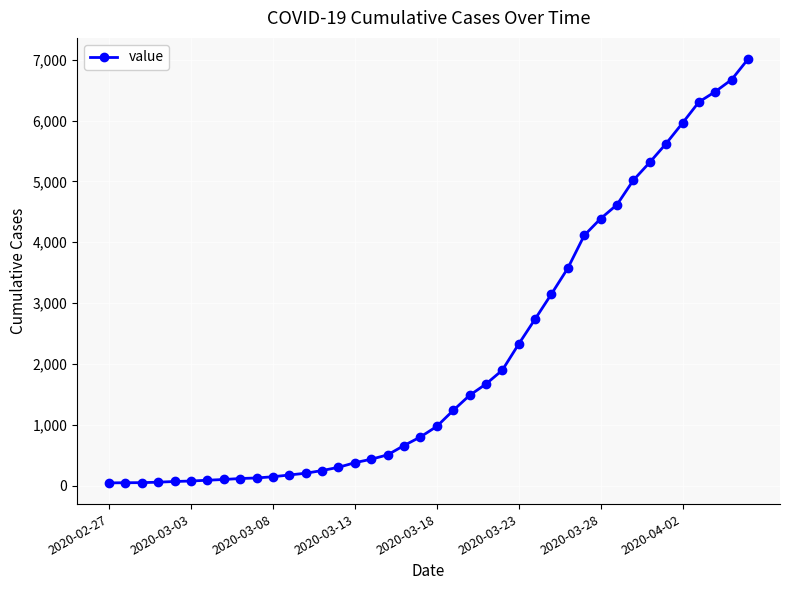

What is the average value?

2130